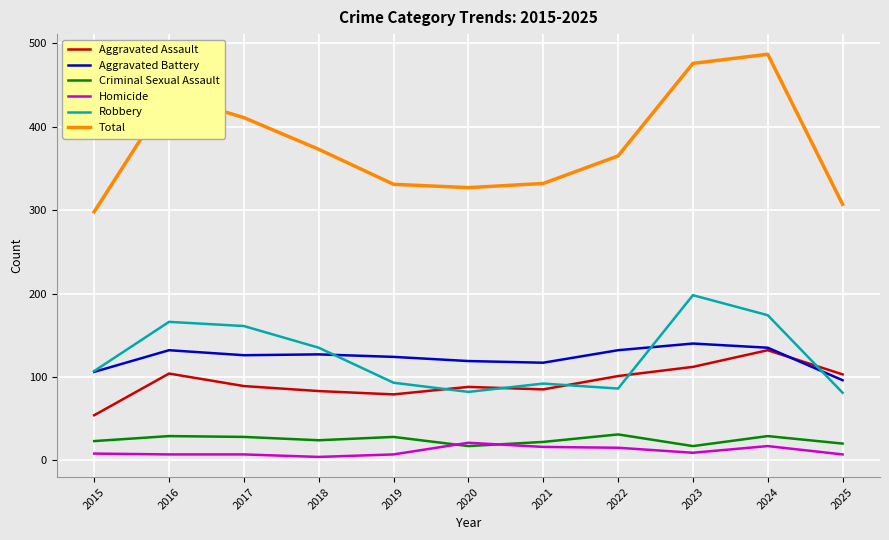

At which label does Aggravated Assault first exceed 89?

2016